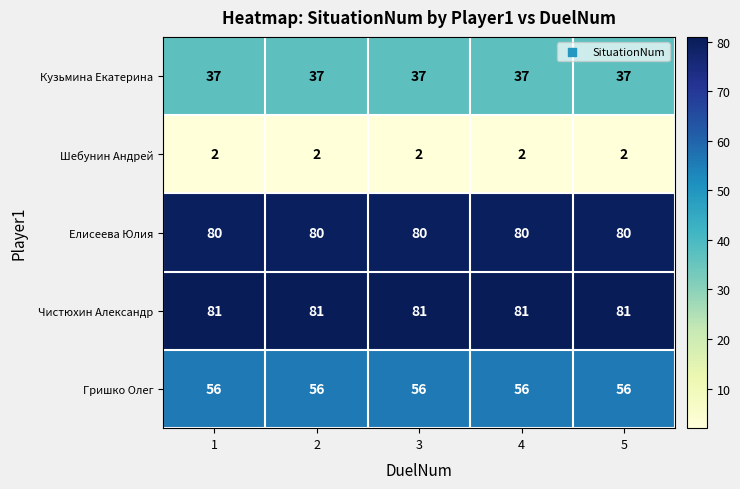

At how many categories does at least one series exceed 47?

5